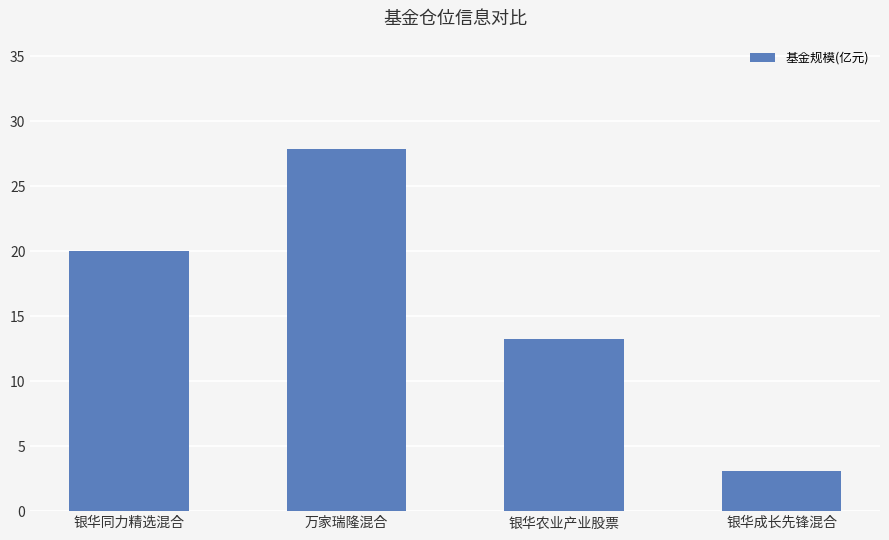

Which category has the highest value across all series?

万家瑞隆混合